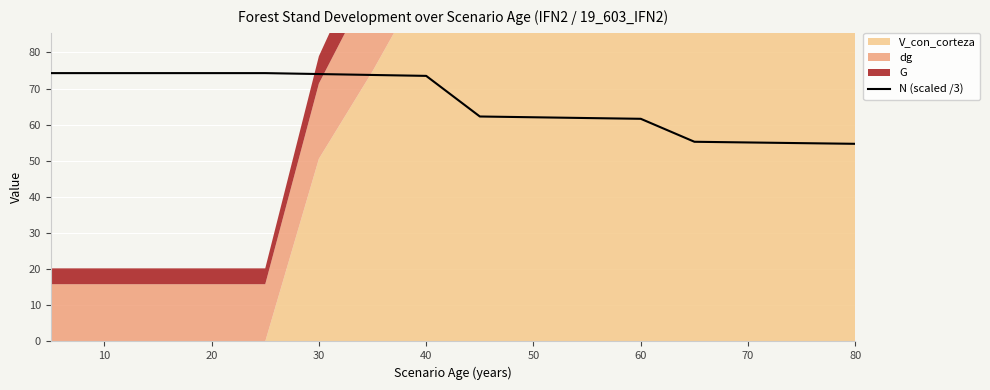

What is the maximum value for N (scaled /3)?

74.3